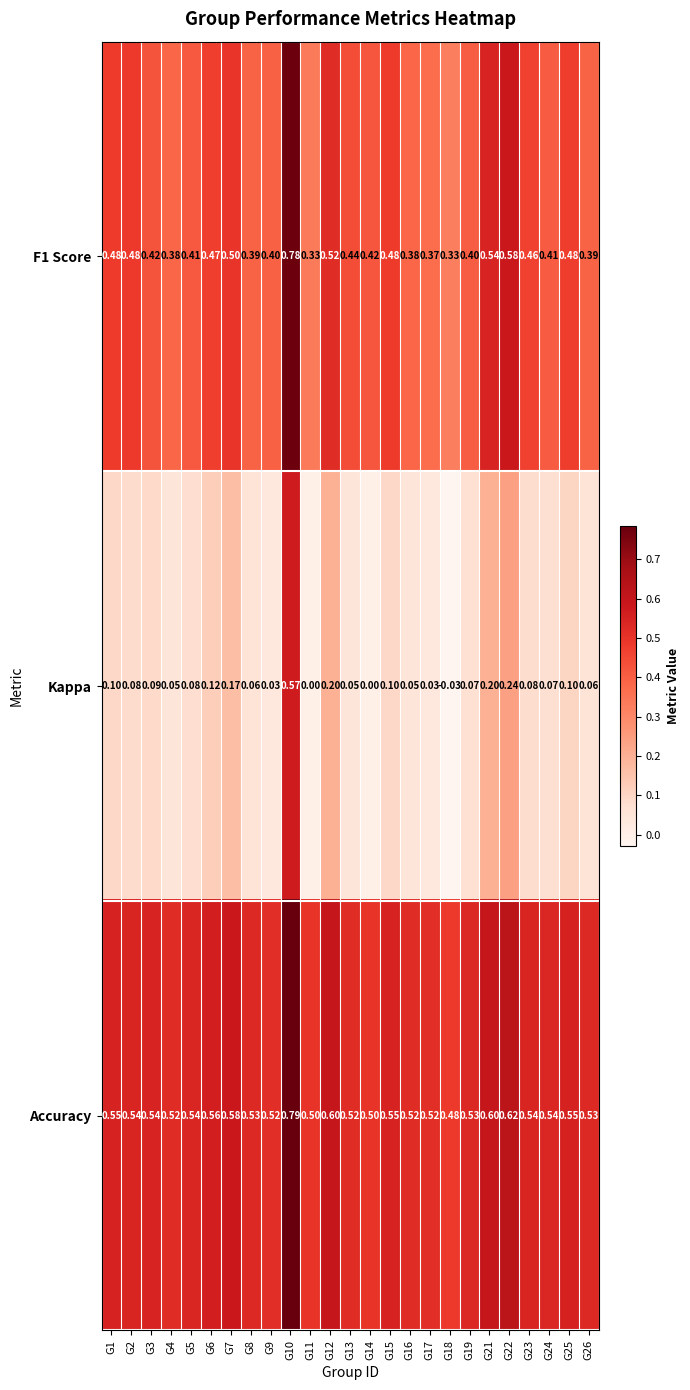

Which series has the widest spread of values?

Kappa